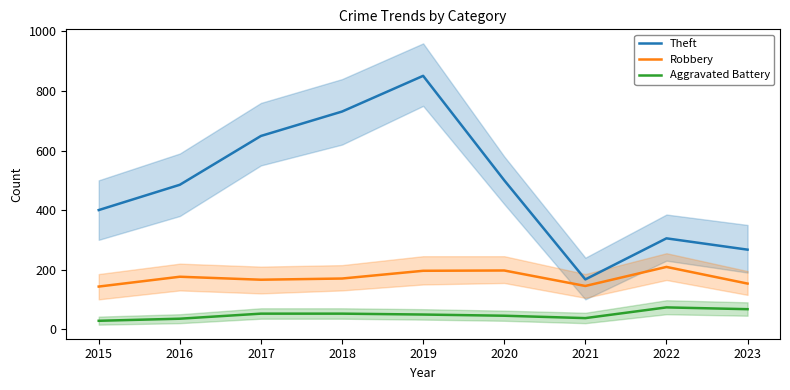

Count the number of data series in this chart.

3